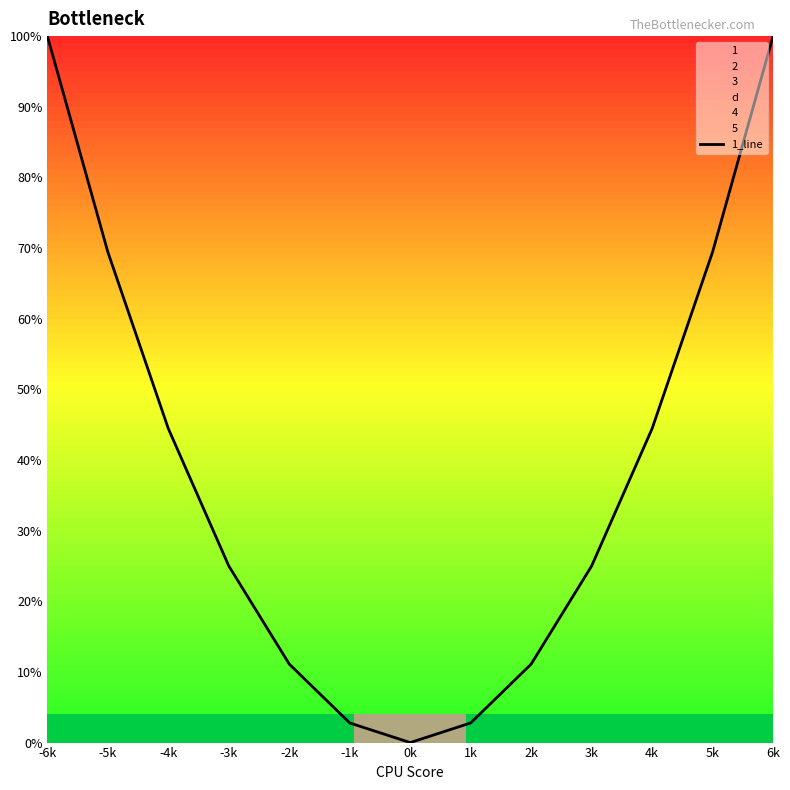

Reading left to right, what are all the values shown in this chart?

100.0	69.4	44.4	25.0	11.1	2.8	0.0	2.8	11.1	25.0	44.4	69.4	100.0